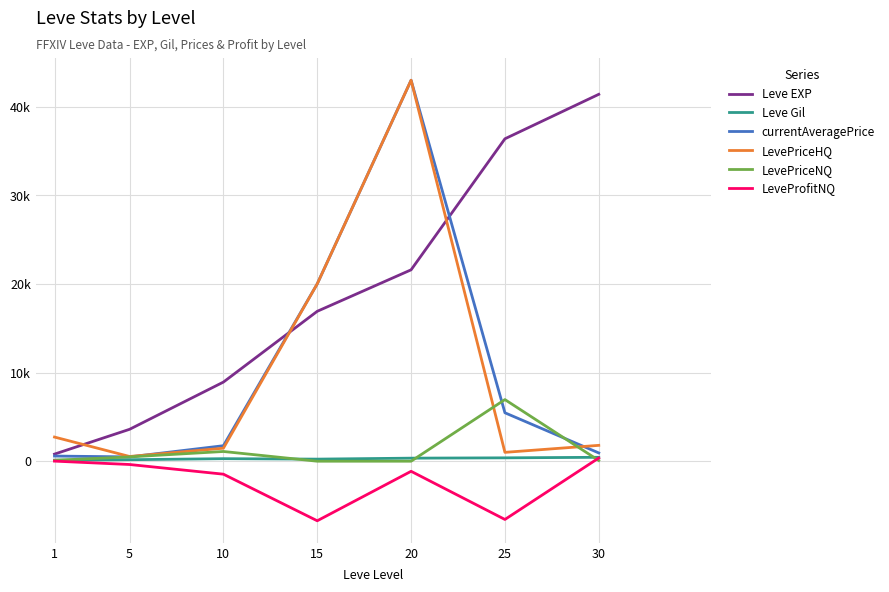

True or false: Leve Gil and currentAveragePrice cross at least once.

False